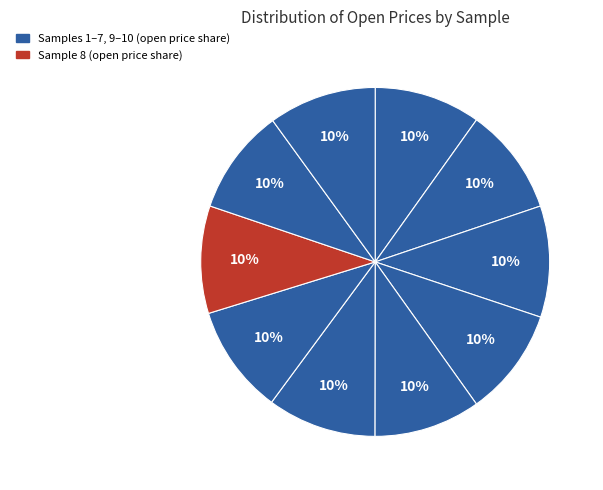

Rank the categories by value from highest to lowest.

3, 7, 6, 4, 10, 8, 2, 5, 1, 9